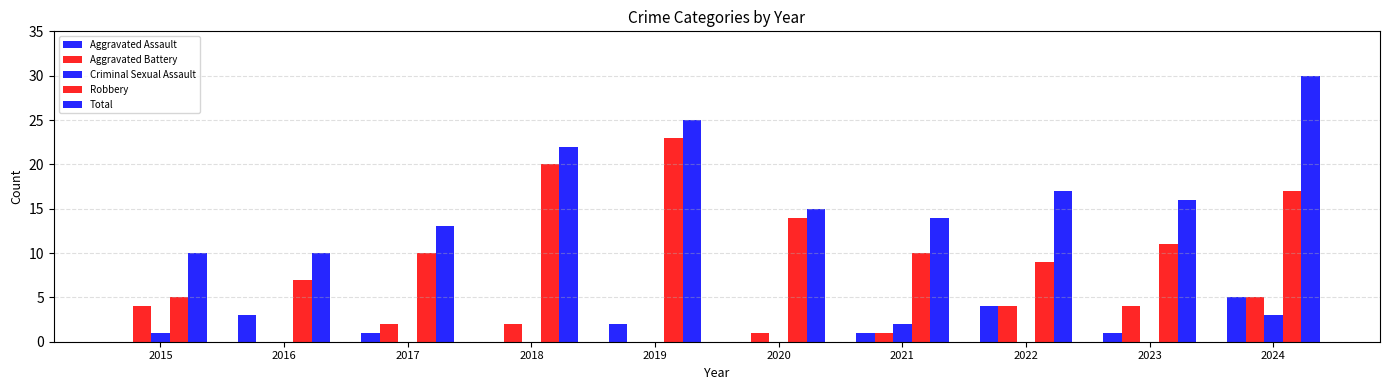

Are the bars horizontal?

No